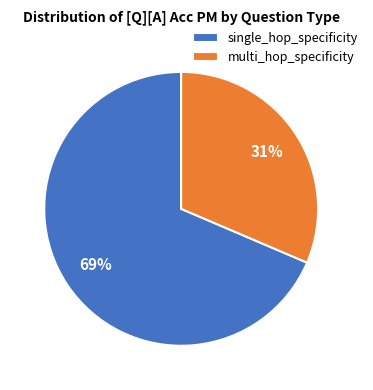

Which category has the smallest portion of the pie?

multi_hop_specificity